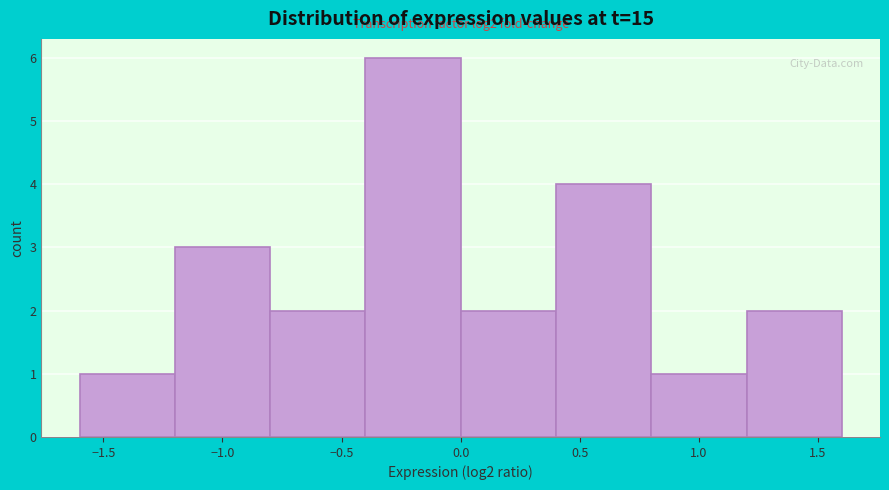

Which range on the x-axis has the tallest bar?

-0.4 to 0.0